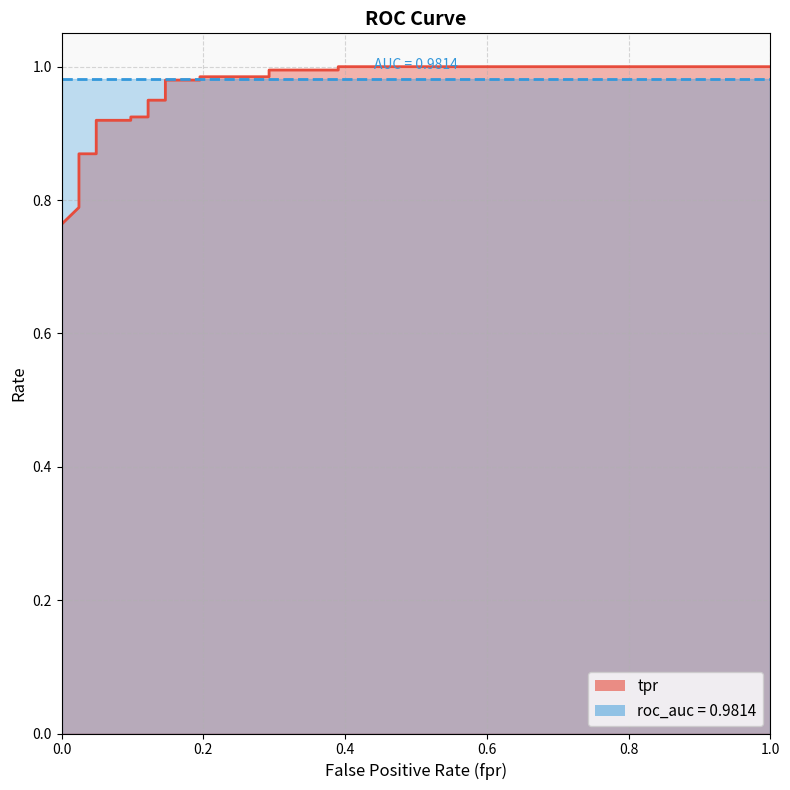

Reading left to right, transcribe all the data shown in this chart.

0.8	0.8	0.8	0.8	0.8	0.9	0.9	0.9	0.9	0.9	0.9	0.9	0.9	1.0	1.0	1.0	1.0	1.0	1.0	1.0	1.0